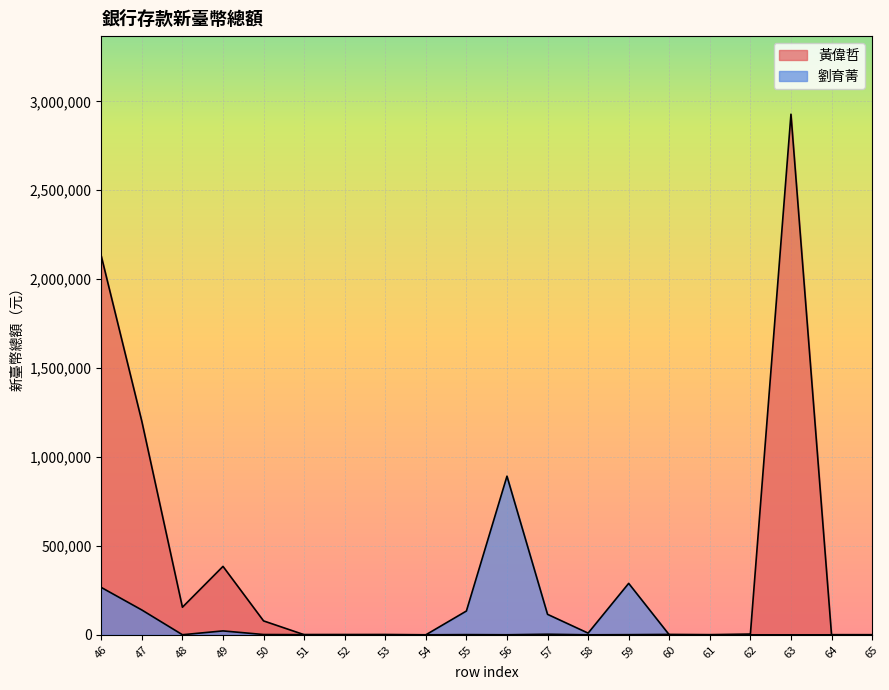

Which series changed the most between 46 and 52?

黃偉哲